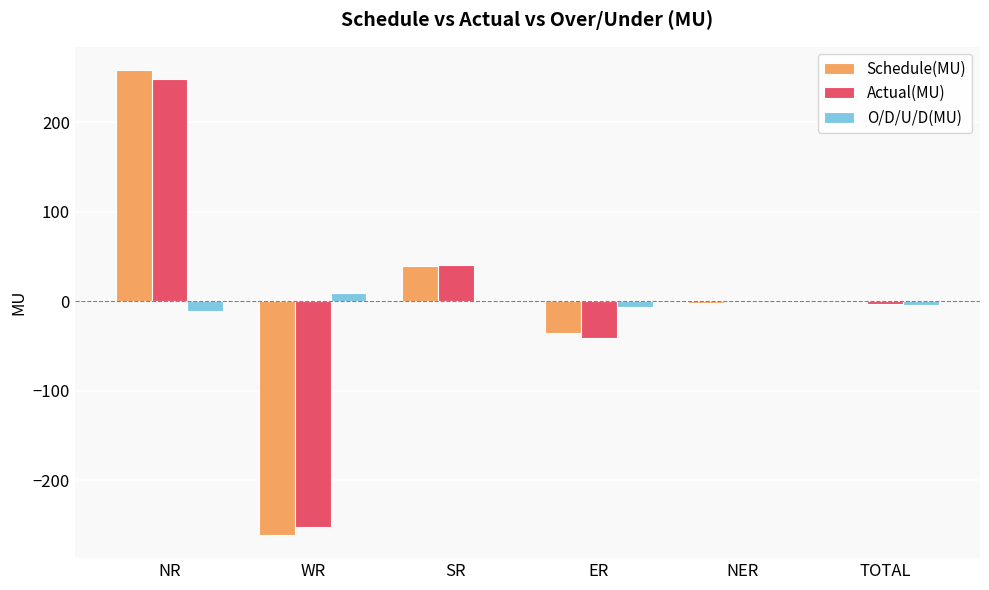

How many groups of bars are there?

6